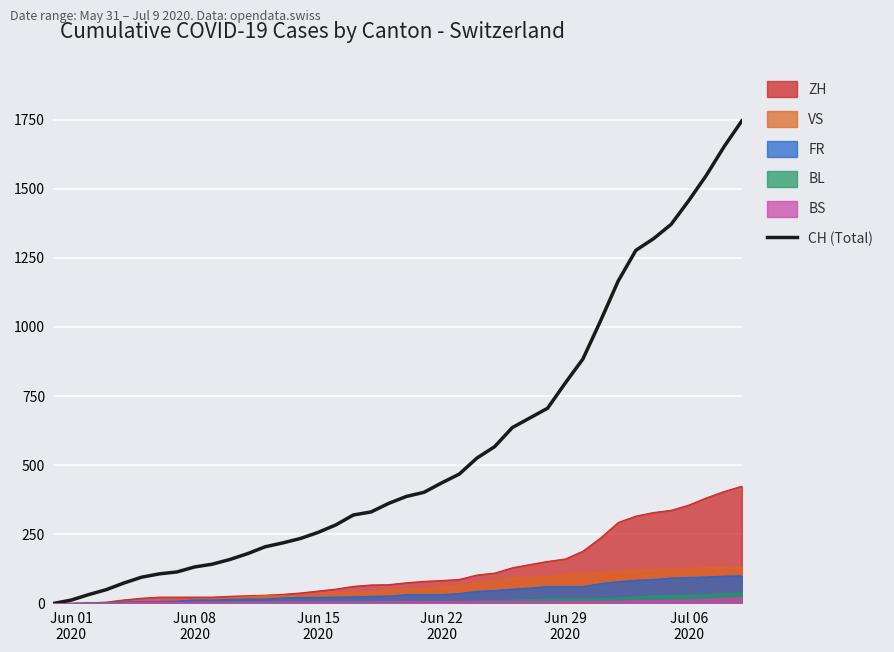

What is the maximum value shown in the chart?

1745